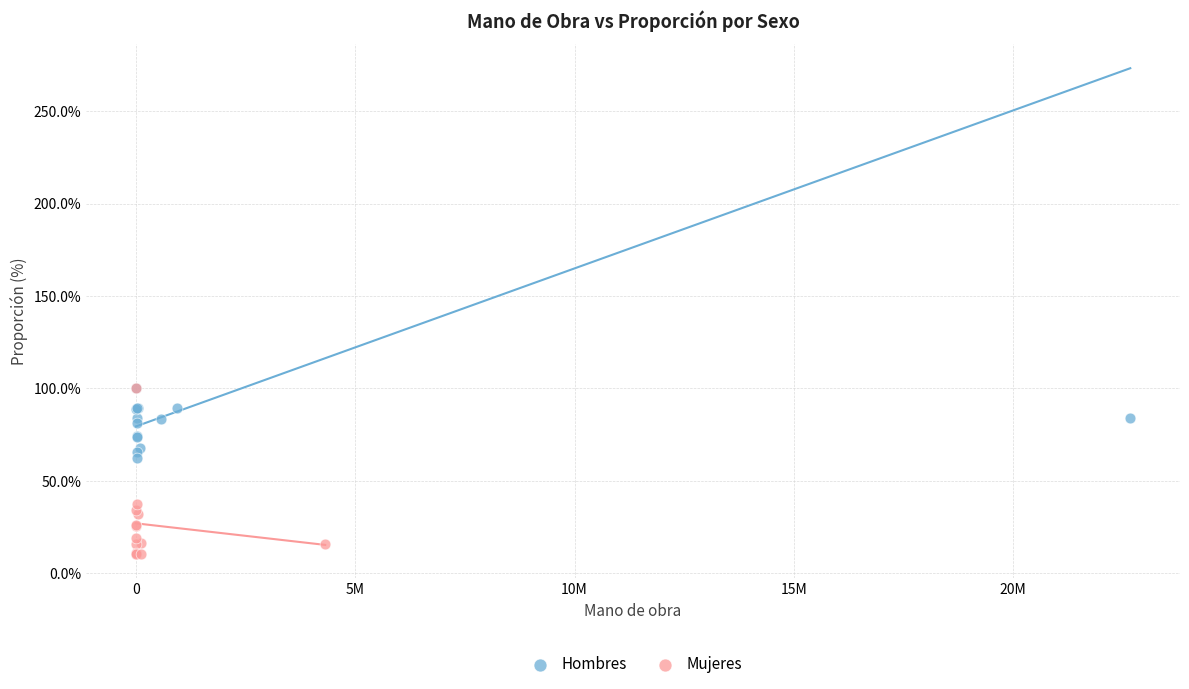

Which series contains the lowest Y value?

Mujeres